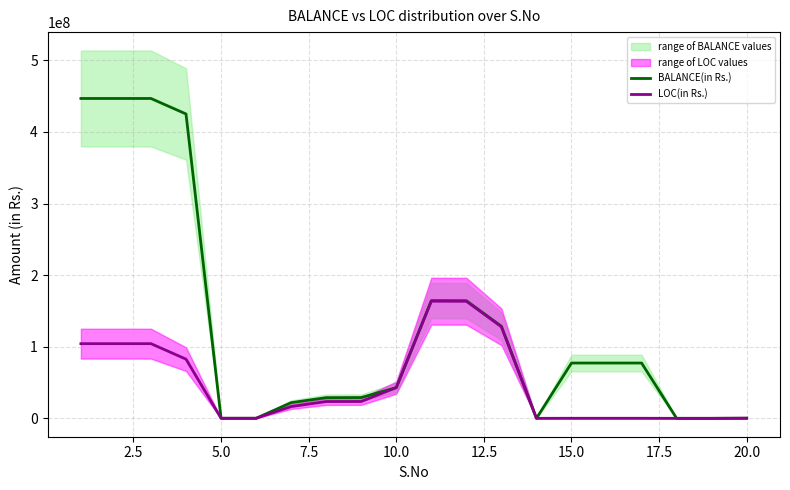

True or false: BALANCE(in Rs.) and LOC(in Rs.) intersect in this chart.

False